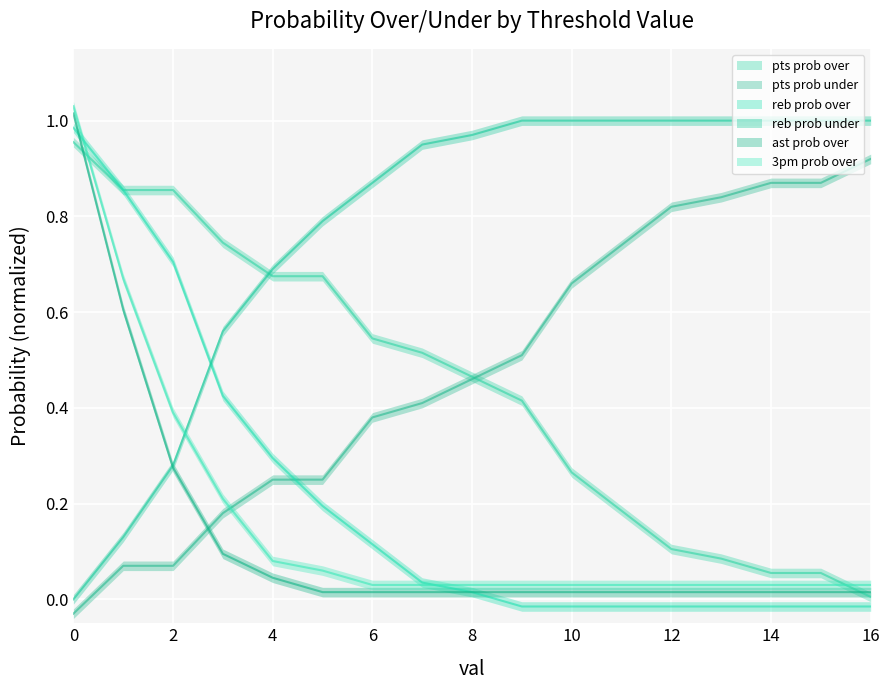

List the series in order of their peak value, lowest first.

pts prob under, pts prob over, reb prob over, reb prob under, ast prob over, 3pm prob over